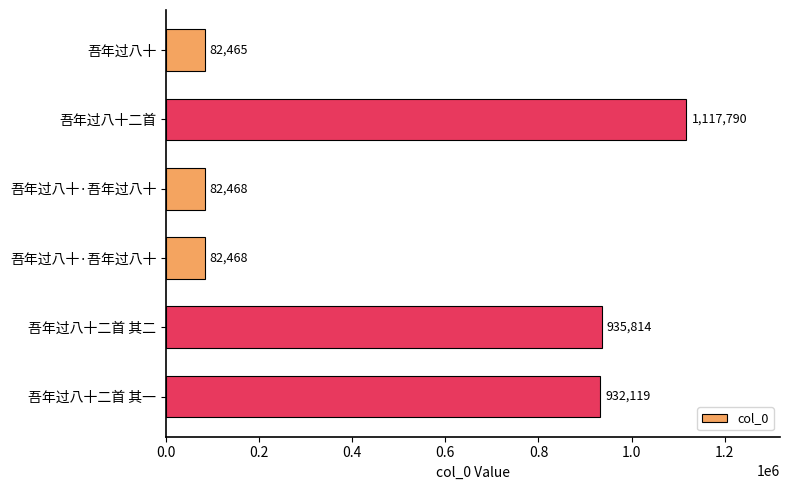

What is the difference between the maximum and second lowest values?

1035322